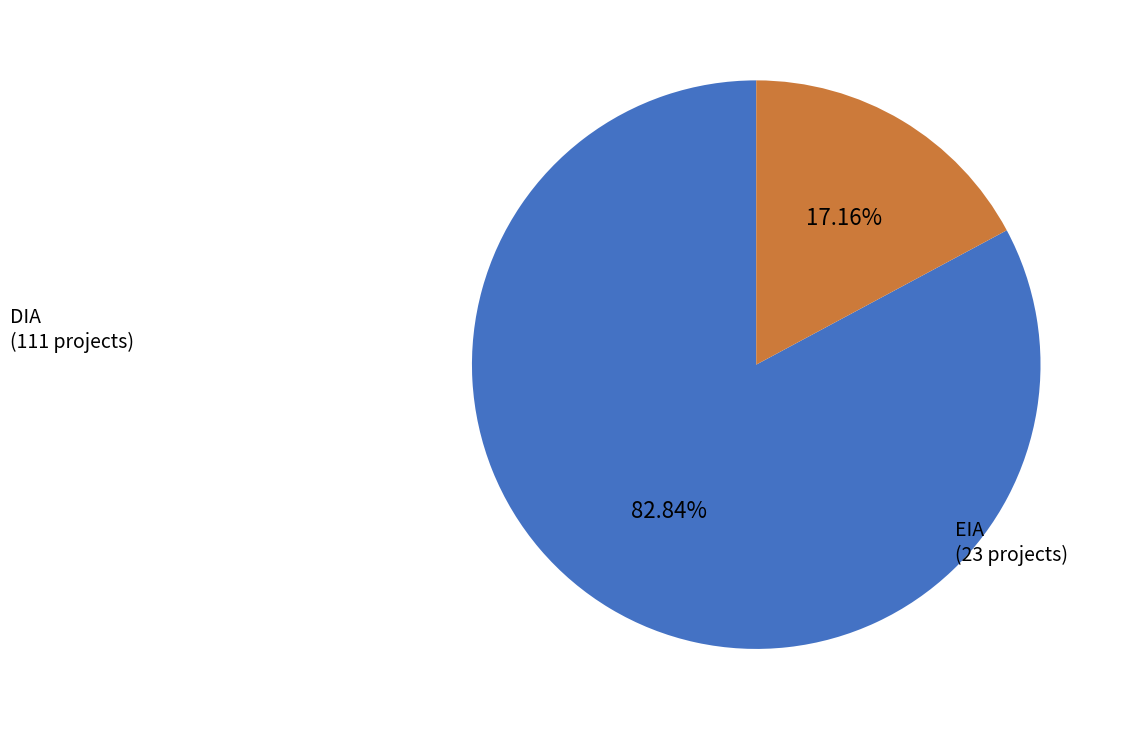

How many segments does this pie chart have?

2